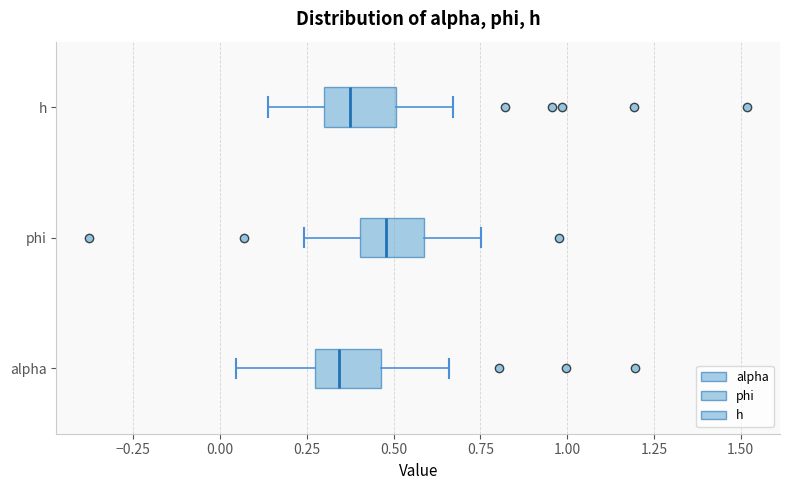

Reading bottom to top, read every box against the x-axis: the position of its median line, the range the box covers, and the ends of its whiskers. The values are not printed on the chart, so give them approximately, as read against the axis.

alpha: median 0.35, box 0.25 to 0.45, whiskers 0.05 to 0.65
phi: median 0.50, box 0.40 to 0.60, whiskers 0.25 to 0.75
h: median 0.35, box 0.30 to 0.50, whiskers 0.15 to 0.65